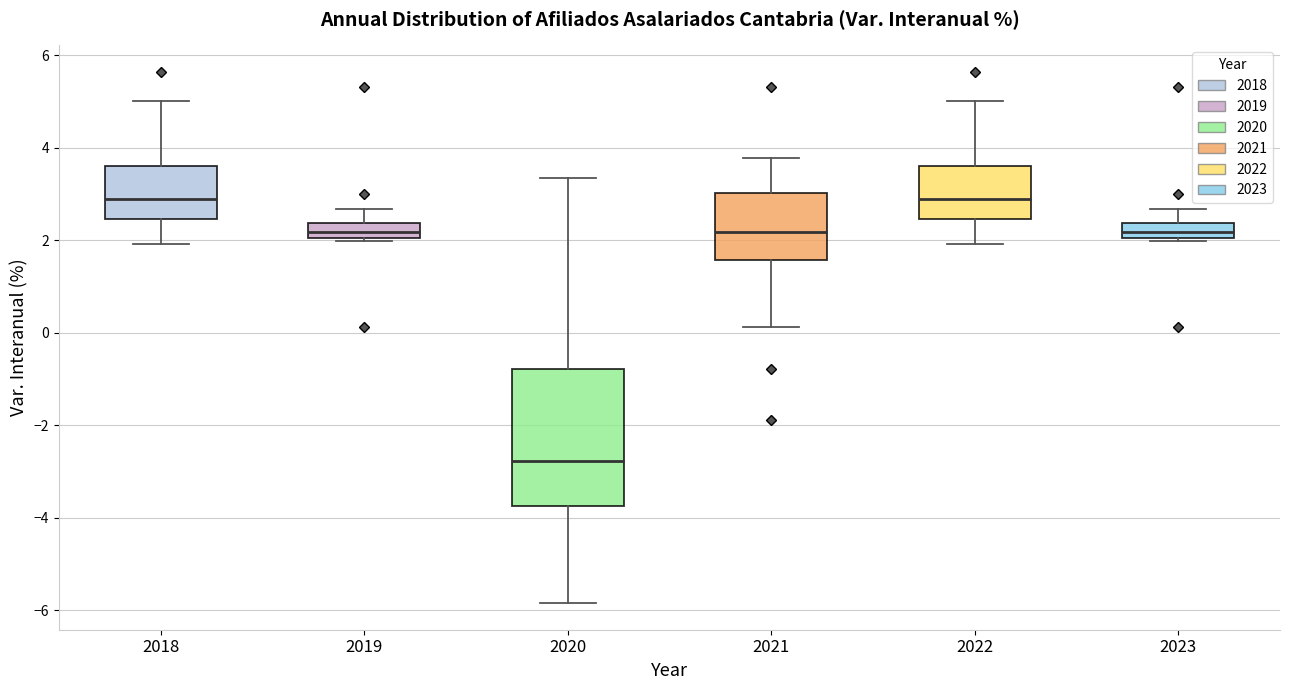

Reading left to right, transcribe this box plot: for each box, give where its median line is, the range the box spans, and where its two whiskers end, as read against the y-axis. The values are not printed on the chart, so give them approximately, as read against the axis.

2018: median 2.8, box 2.4 to 3.6, whiskers 2.0 to 5.0
2019: median 2.2, box 2.0 to 2.4, whiskers 2.0 (just below the box's lower edge) to 2.6
2020: median -2.8, box -3.8 to -0.8, whiskers -5.8 to 3.4
2021: median 2.2, box 1.6 to 3.0, whiskers 0.2 to 3.8
2022: median 2.8, box 2.4 to 3.6, whiskers 2.0 to 5.0
2023: median 2.2, box 2.0 to 2.4, whiskers 2.0 (just below the box's lower edge) to 2.6